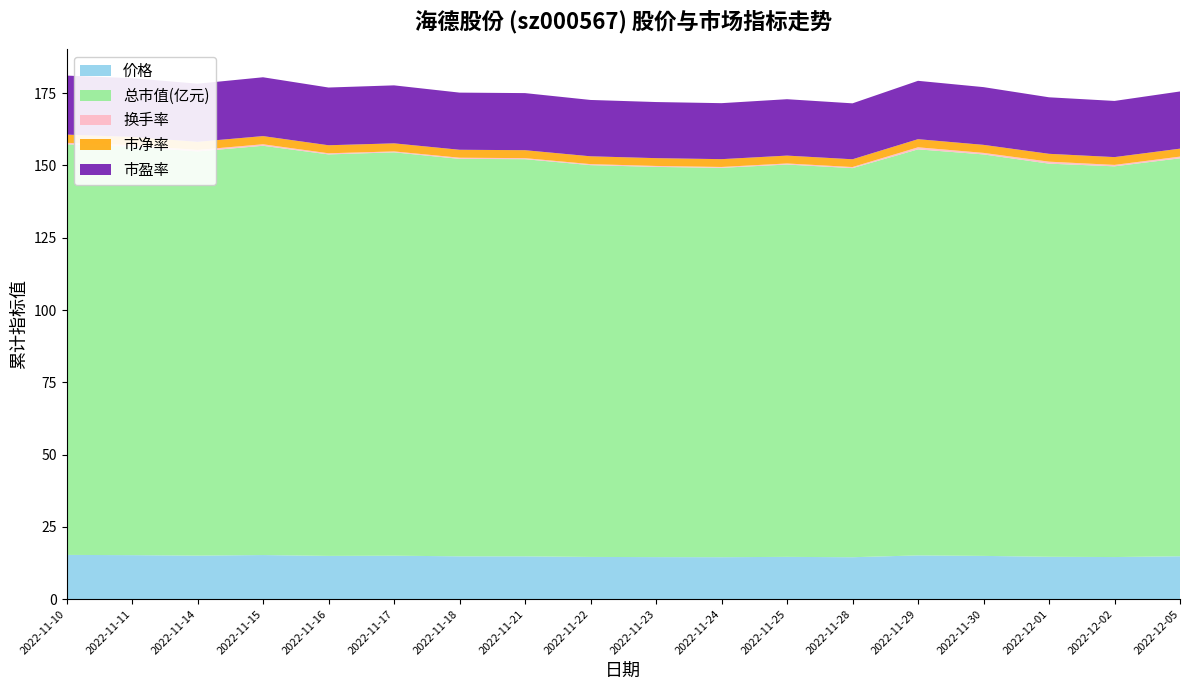

Reading left to right, extract all data points from this chart.

价格: 2022-11-10=15.3	2022-11-11=15.2	2022-11-14=15.0	2022-11-15=15.2	2022-11-16=14.9	2022-11-17=15.0	2022-11-18=14.8	2022-11-21=14.8	2022-11-22=14.6	2022-11-23=14.5	2022-11-24=14.5	2022-11-25=14.6	2022-11-28=14.5	2022-11-29=15.1	2022-11-30=14.9	2022-12-01=14.6	2022-12-02=14.5	2022-12-05=14.8
总市值(亿元): 2022-11-10=142.1	2022-11-11=141.3	2022-11-14=139.8	2022-11-15=141.6	2022-11-16=138.9	2022-11-17=139.5	2022-11-18=137.5	2022-11-21=137.4	2022-11-22=135.5	2022-11-23=135.0	2022-11-24=134.7	2022-11-25=135.7	2022-11-28=134.6	2022-11-29=140.5	2022-11-30=138.9	2022-12-01=136.0	2022-12-02=135.2	2022-12-05=137.7
换手率: 2022-11-10=0.5	2022-11-11=0.6	2022-11-14=0.5	2022-11-15=0.5	2022-11-16=0.4	2022-11-17=0.3	2022-11-18=0.4	2022-11-21=0.4	2022-11-22=0.3	2022-11-23=0.3	2022-11-24=0.3	2022-11-25=0.4	2022-11-28=0.4	2022-11-29=0.7	2022-11-30=0.5	2022-12-01=0.7	2022-12-02=0.5	2022-12-05=0.6
市净率: 2022-11-10=2.8	2022-11-11=2.8	2022-11-14=2.8	2022-11-15=2.8	2022-11-16=2.8	2022-11-17=2.8	2022-11-18=2.8	2022-11-21=2.8	2022-11-22=2.7	2022-11-23=2.7	2022-11-24=2.7	2022-11-25=2.7	2022-11-28=2.7	2022-11-29=2.8	2022-11-30=2.8	2022-12-01=2.7	2022-12-02=2.7	2022-12-05=2.8
市盈率: 2022-11-10=20.4	2022-11-11=20.3	2022-11-14=20.1	2022-11-15=20.4	2022-11-16=20.0	2022-11-17=20.1	2022-11-18=19.8	2022-11-21=19.8	2022-11-22=19.5	2022-11-23=19.4	2022-11-24=19.4	2022-11-25=19.5	2022-11-28=19.4	2022-11-29=20.2	2022-11-30=20.0	2022-12-01=19.6	2022-12-02=19.4	2022-12-05=19.8